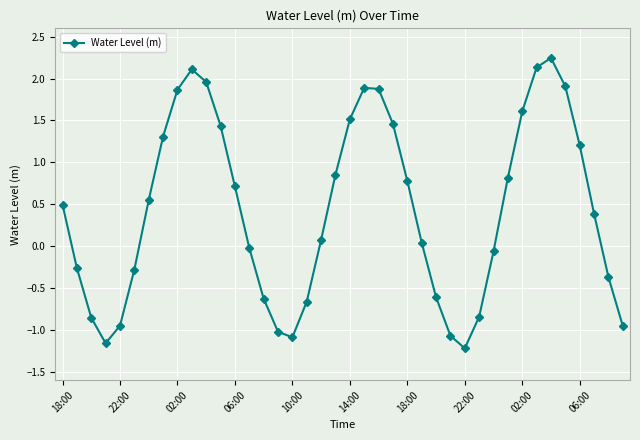

What is the average value?

0.4